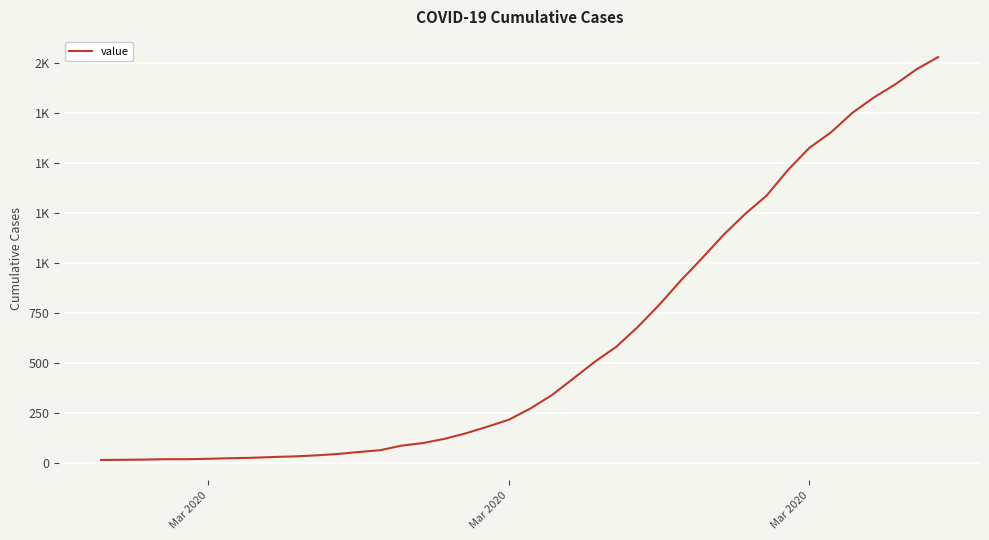

What is the greatest value displayed?

2032